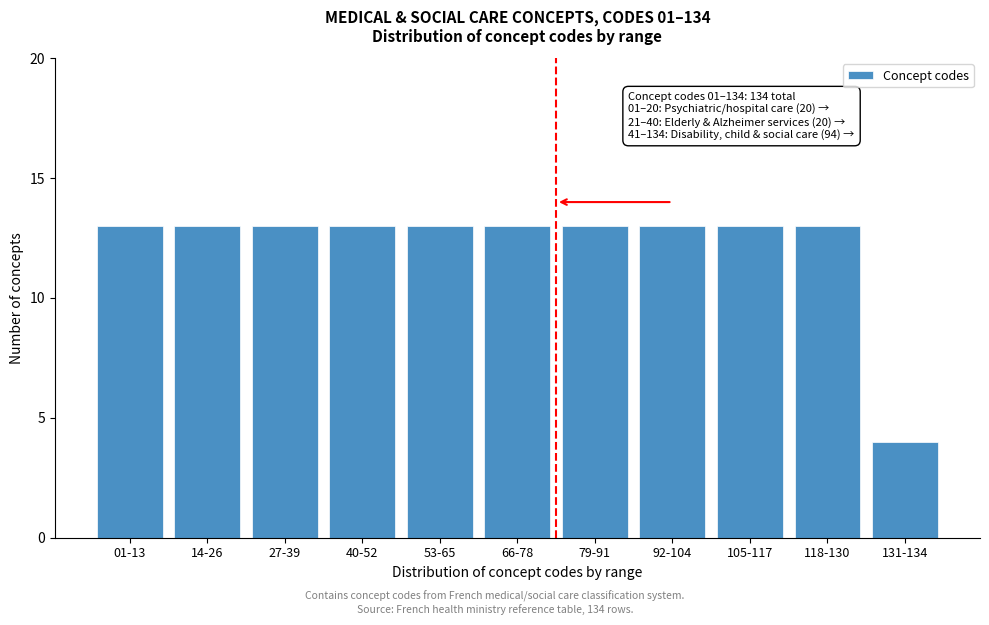

Reading right to left, what are all the values shown in this chart?

4	13	13	13	13	13	13	13	13	13	13